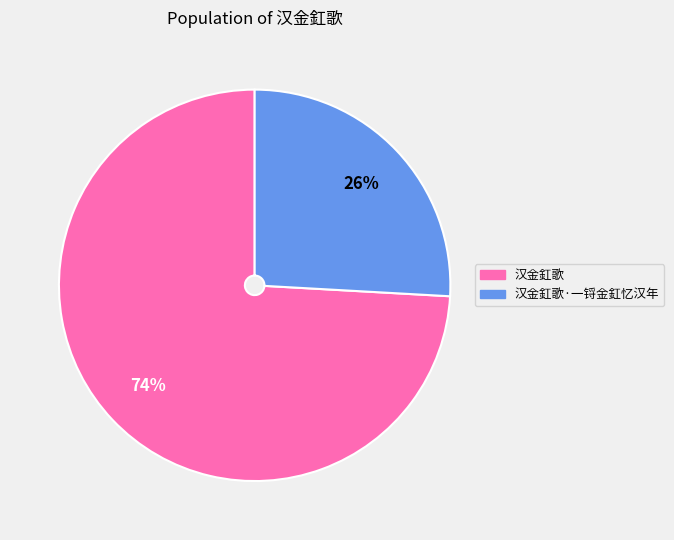

To the nearest percent, what is the average slice percentage?

50%